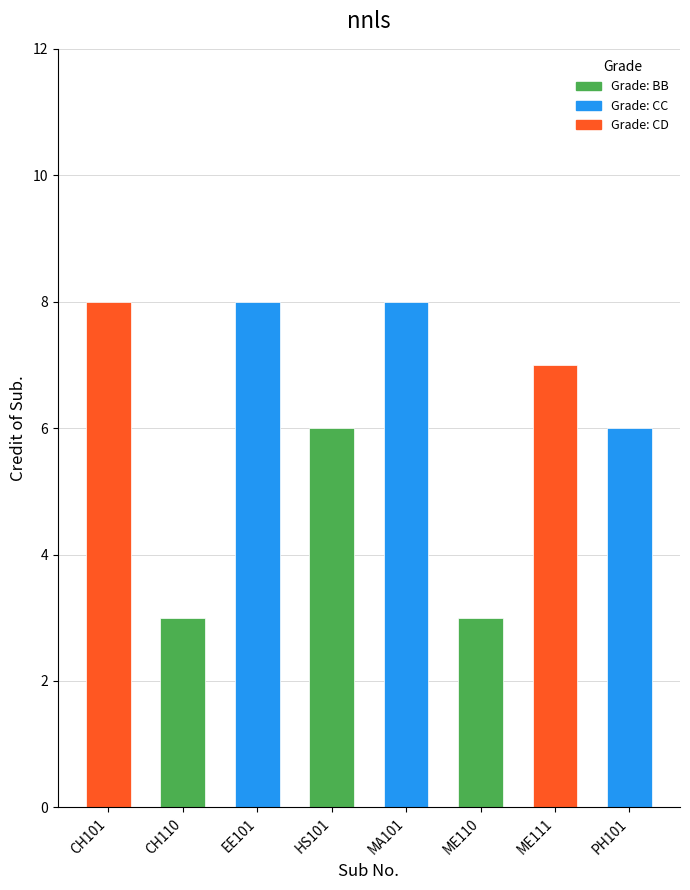

What is the sum of the values at ME110 and PH101?

9